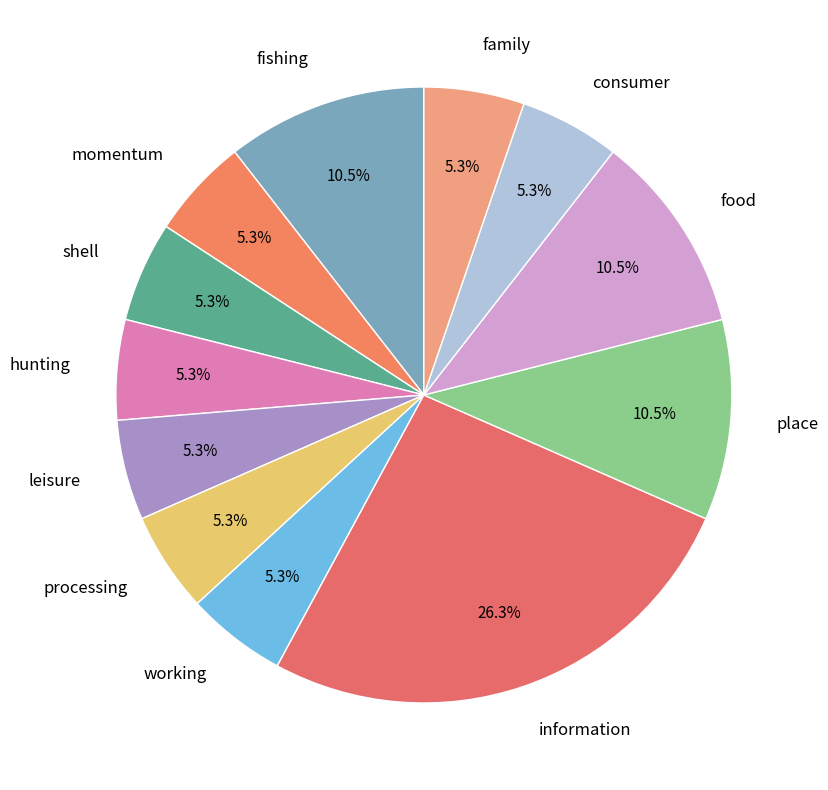

Combined, do shell and food account for over 50%?

No